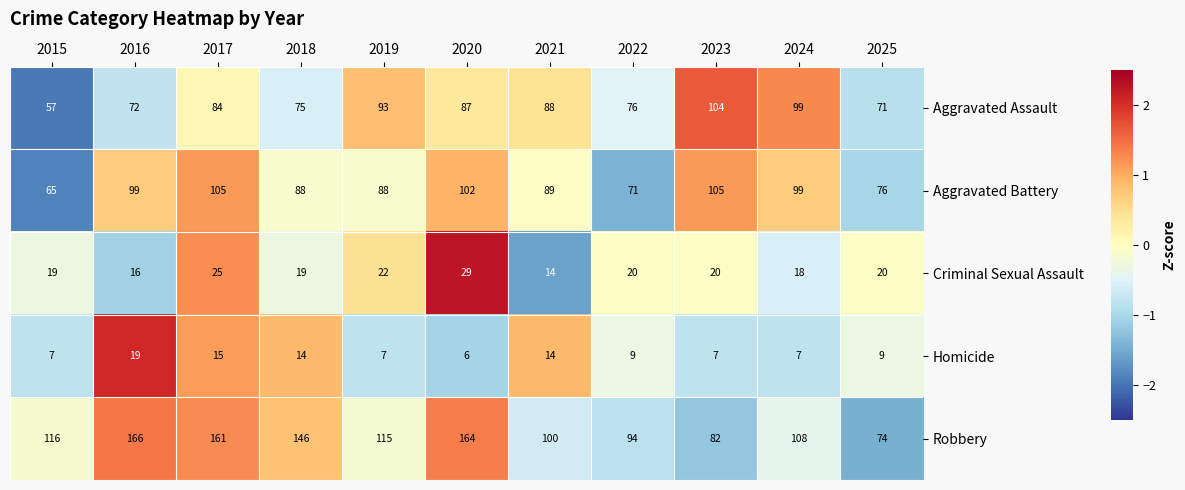

What is the total value across all series at 2019?

325